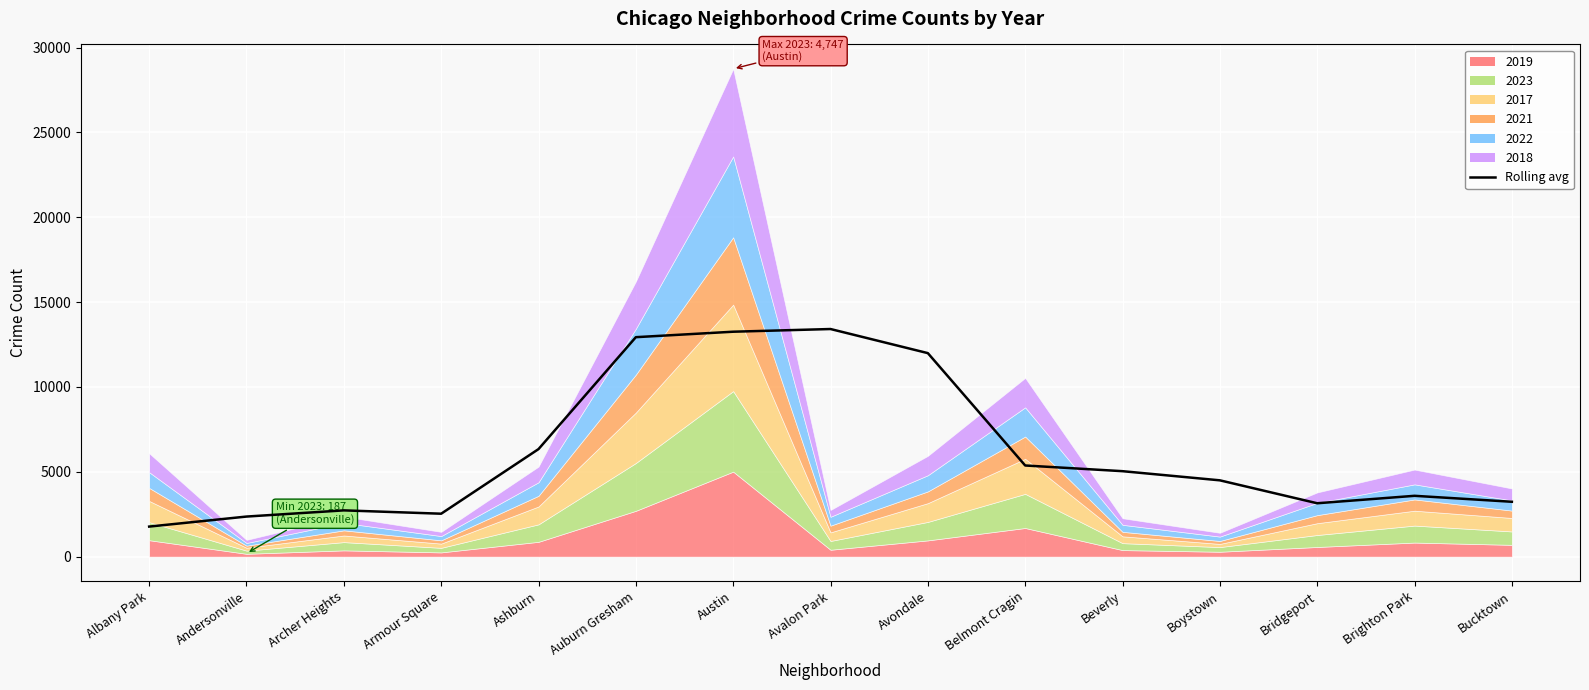

Reading left to right, list all the values displayed in this chart.

1770.0	2360.5	2725.5	2528.8	6336.0	12932.0	13254.0	13412.5	11991.8	5370.5	5034.8	4495.8	3144.5	3583.5	3232.2